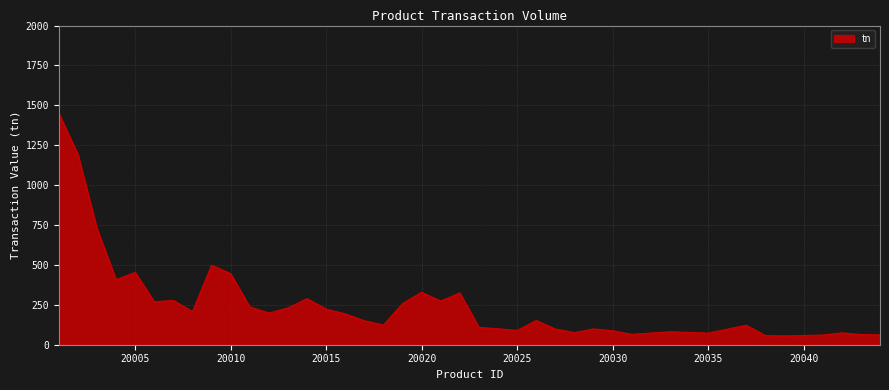

What is the difference between the maximum and minimum values?

1394.7